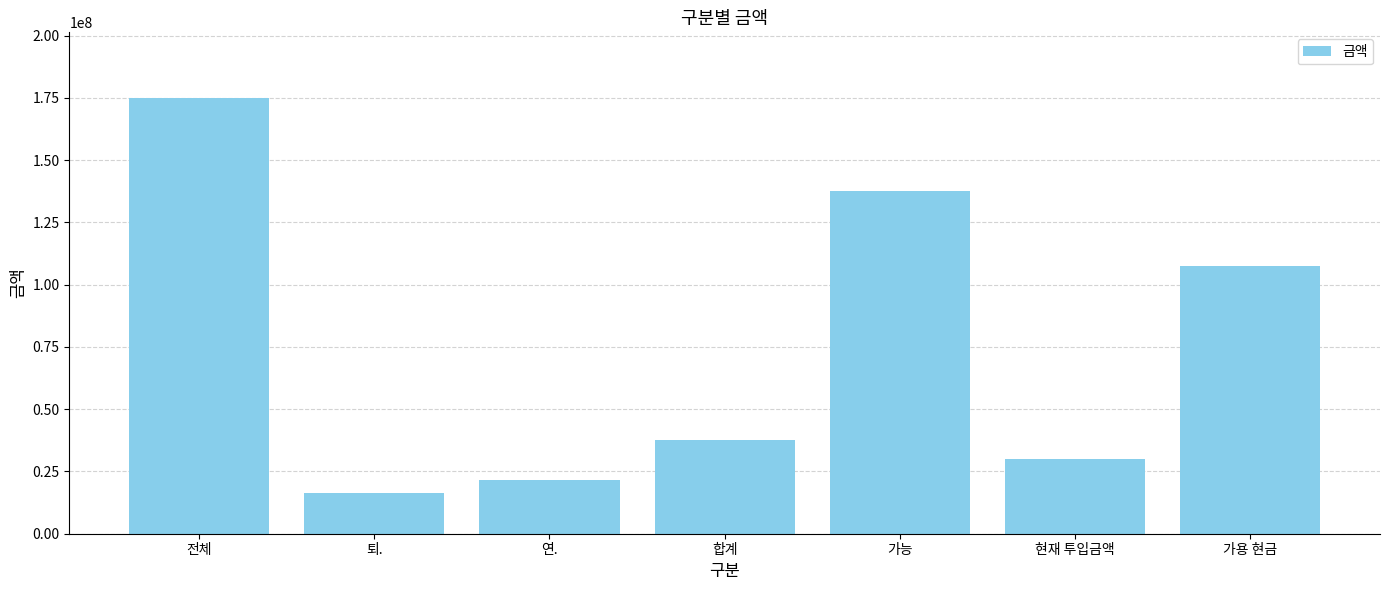

List the labels in order of value, smallest first.

퇴., 연., 현재 투입금액, 합계, 가용 현금, 가능, 전체